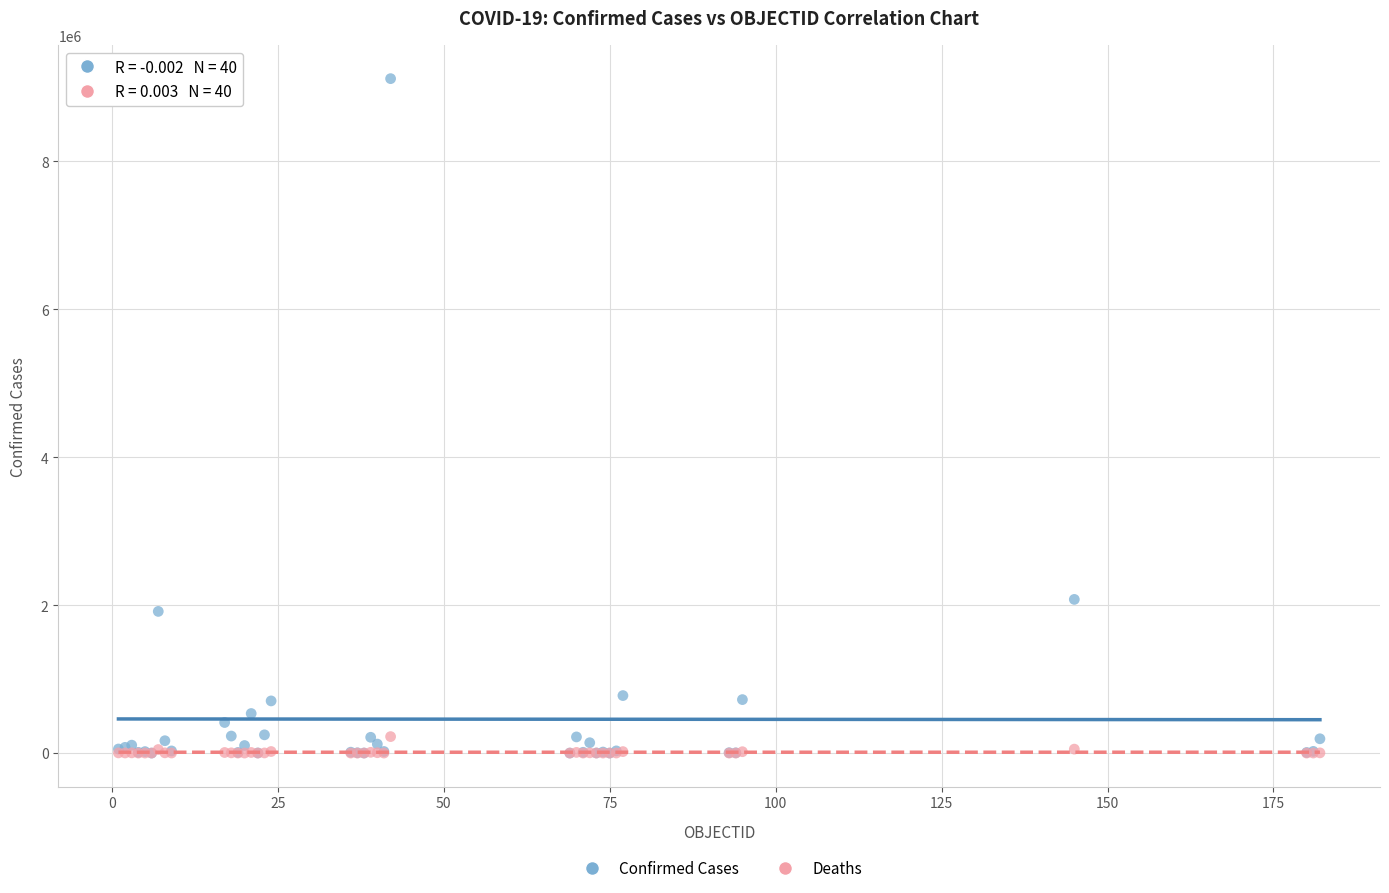

In the Confirmed Cases series, what Y value is closest to 4559346?

2077633